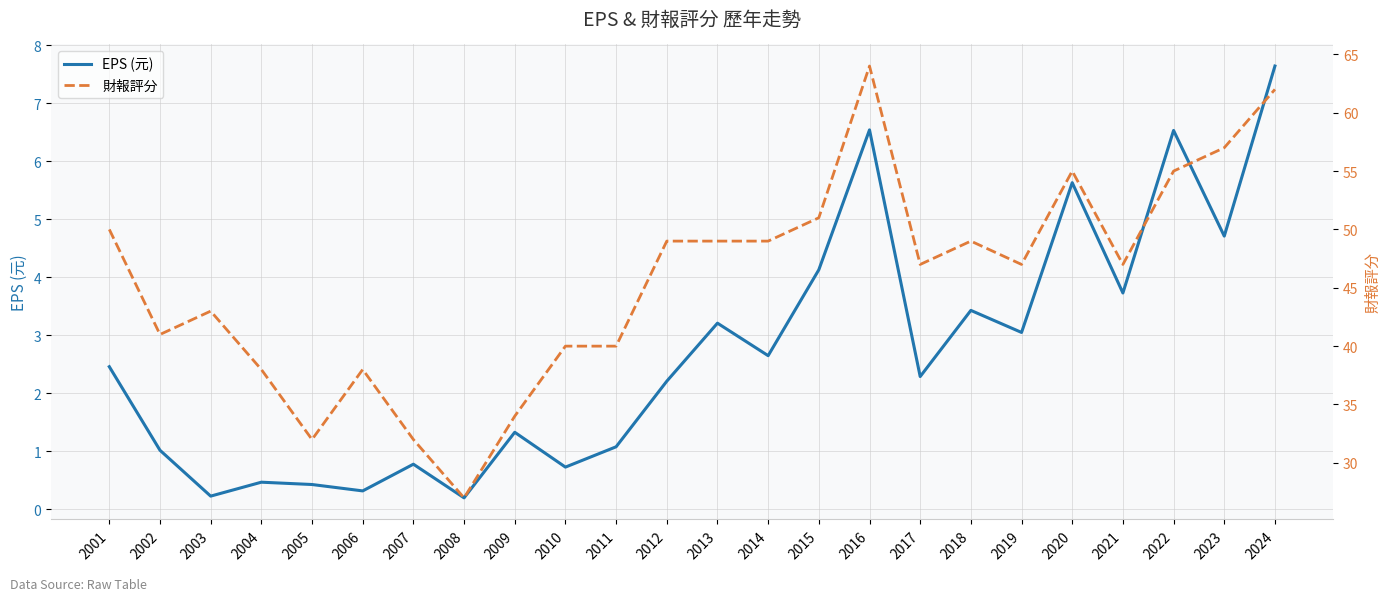

Where is the first local minimum for 財報評分?

2002